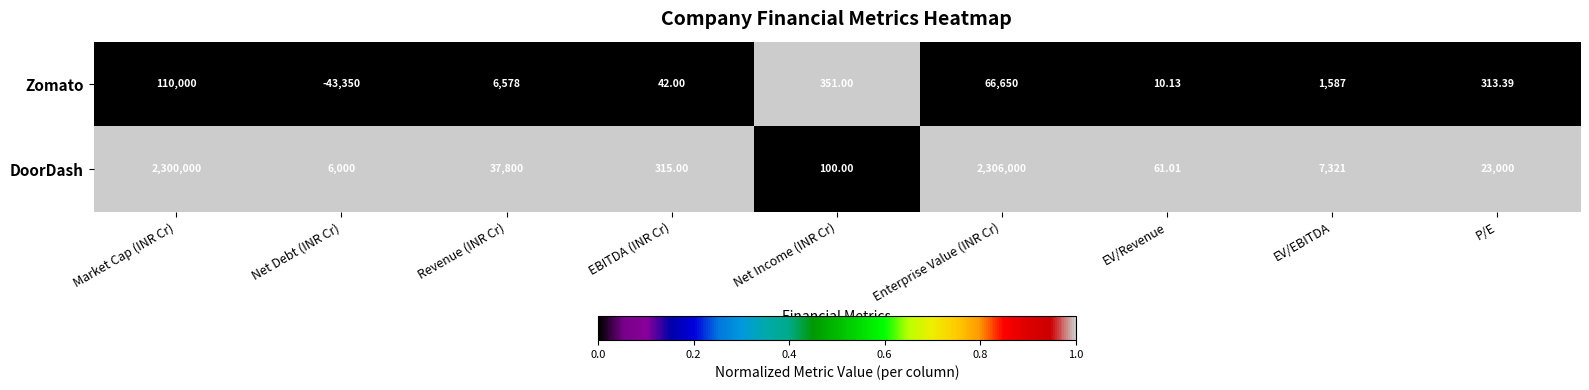

How many values in the DoorDash series are below 7321?

4